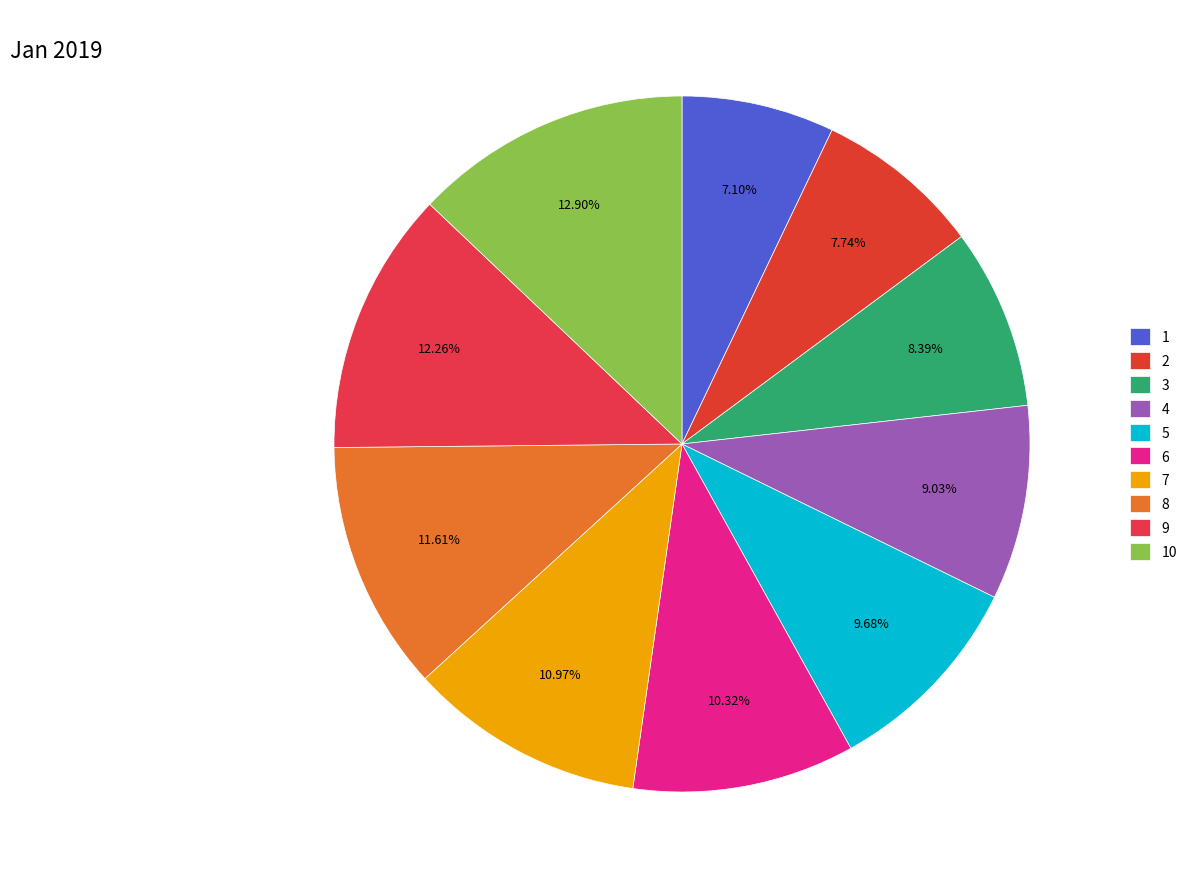

Which category has the smallest portion of the pie?

1